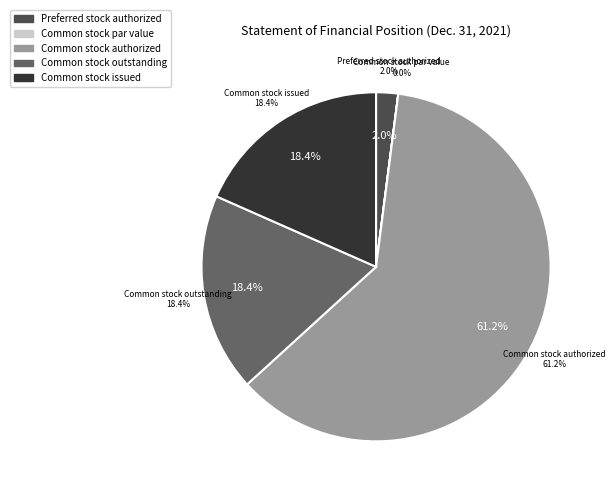

What percentage is NOT represented by Common stock par value?

100.0%